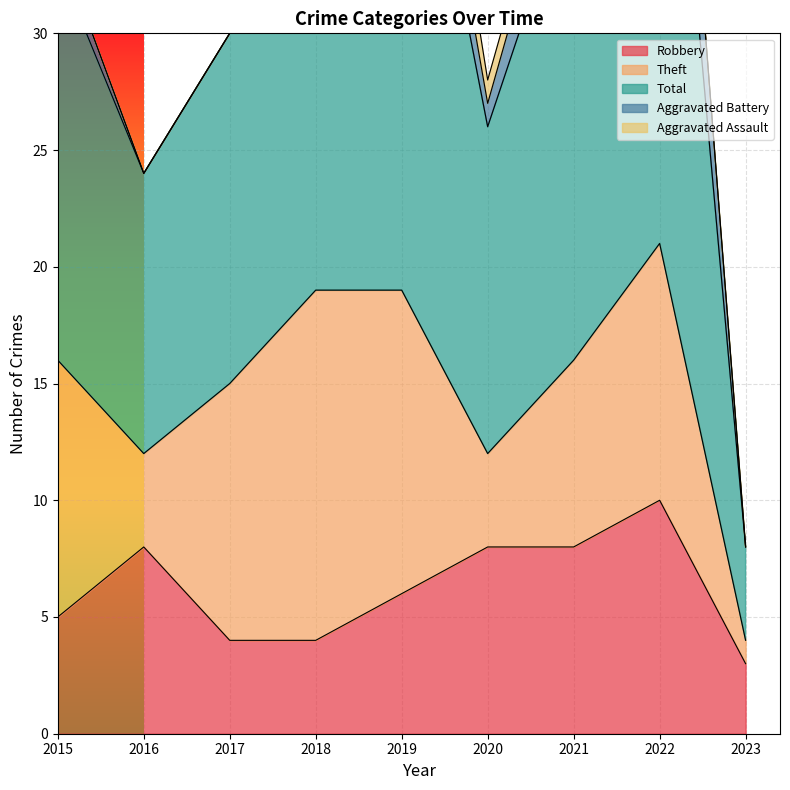

How many lines are shown in the chart?

5